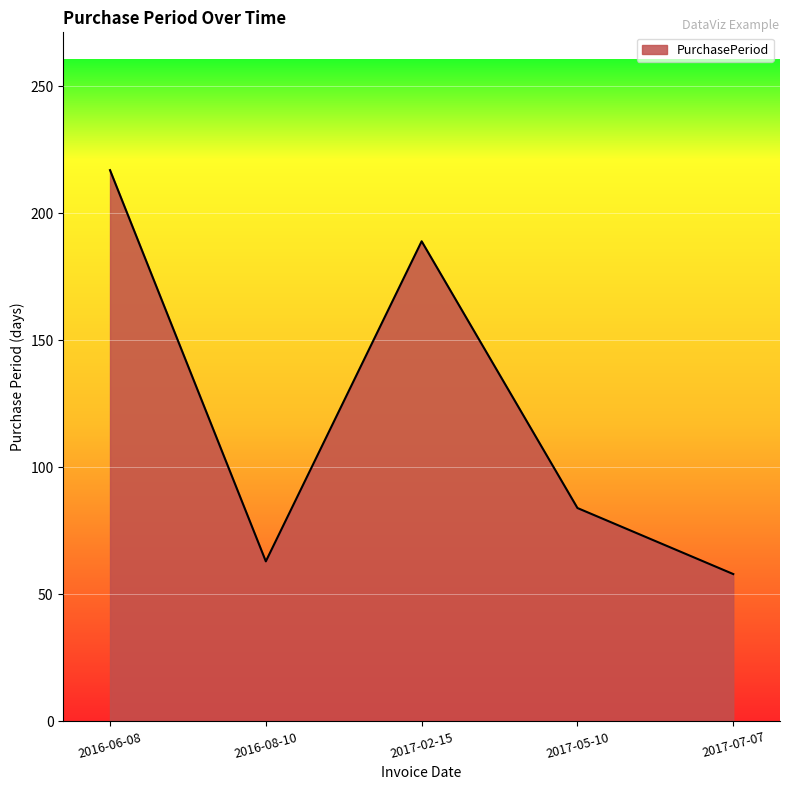

List the labels in order of value, largest first.

2016-06-08, 2017-02-15, 2017-05-10, 2016-08-10, 2017-07-07